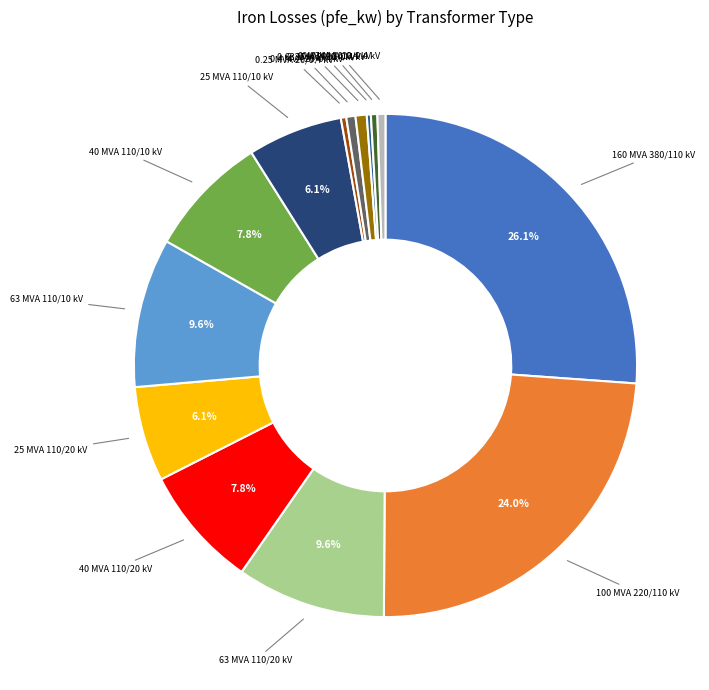

To the nearest percent, what is the difference between the largest and smallest slice percentages?

26%